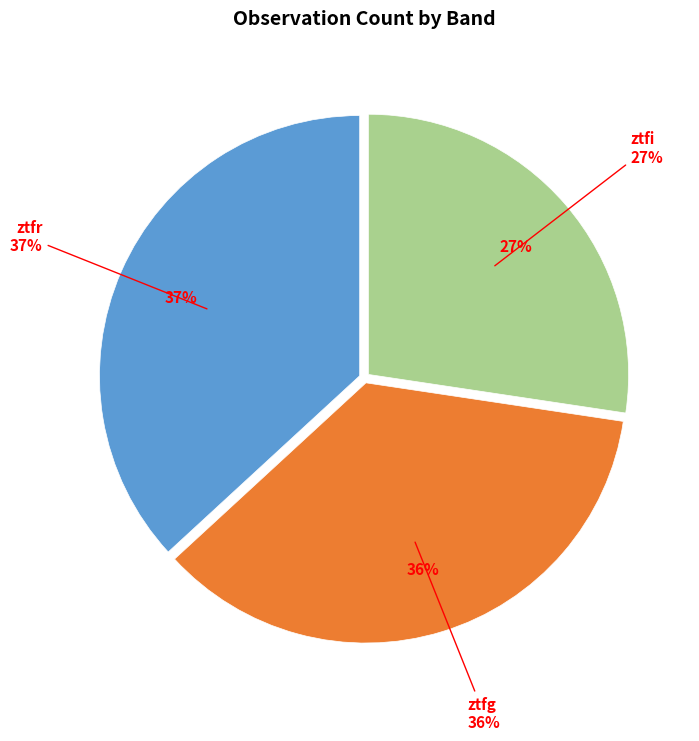

To the nearest percent, what is the combined percentage of ztfr and ztfi?

64%